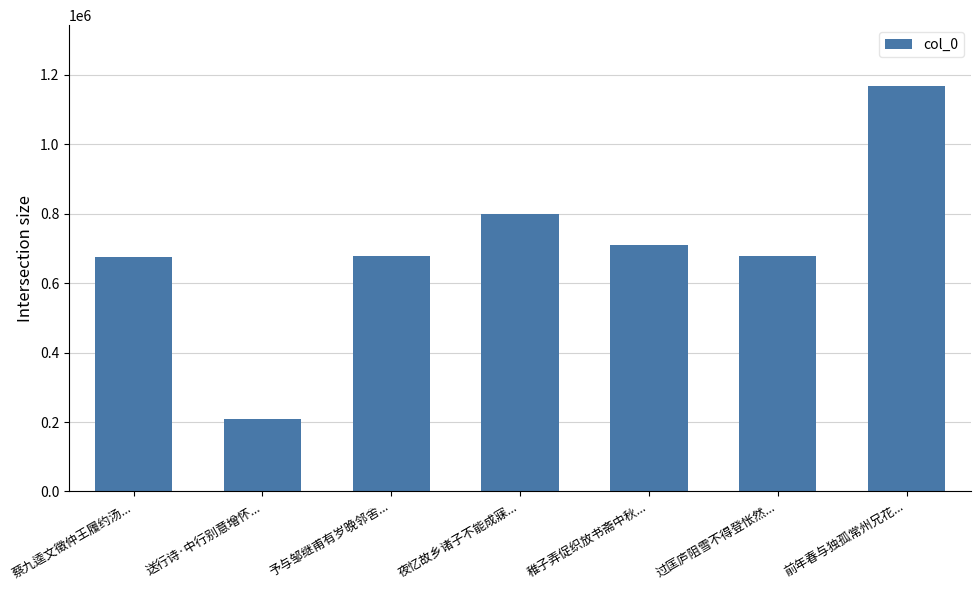

What is the sum of all values?

4917606